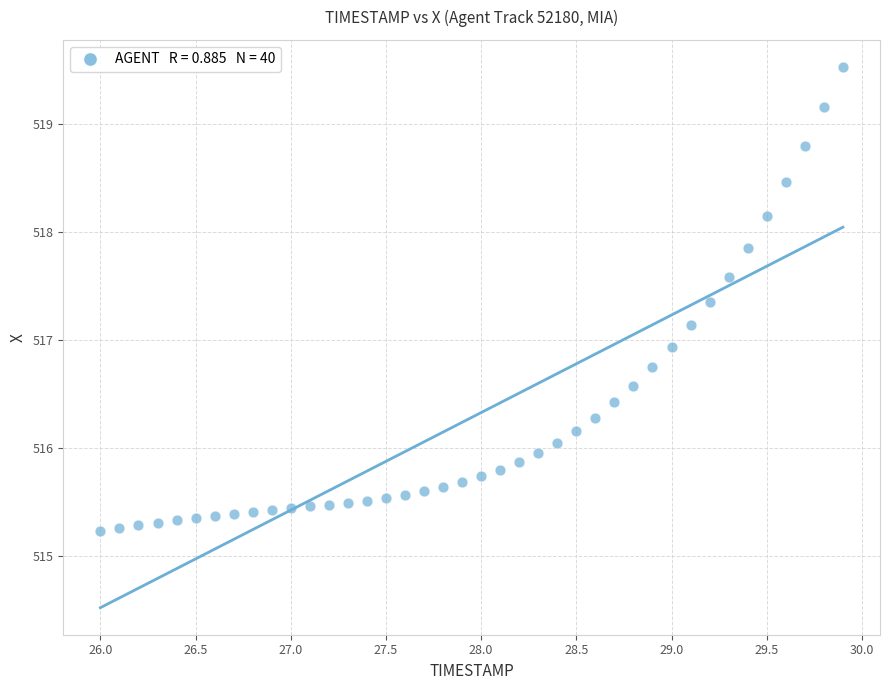

What Y value in the scatter plot is closest to 517?

516.9